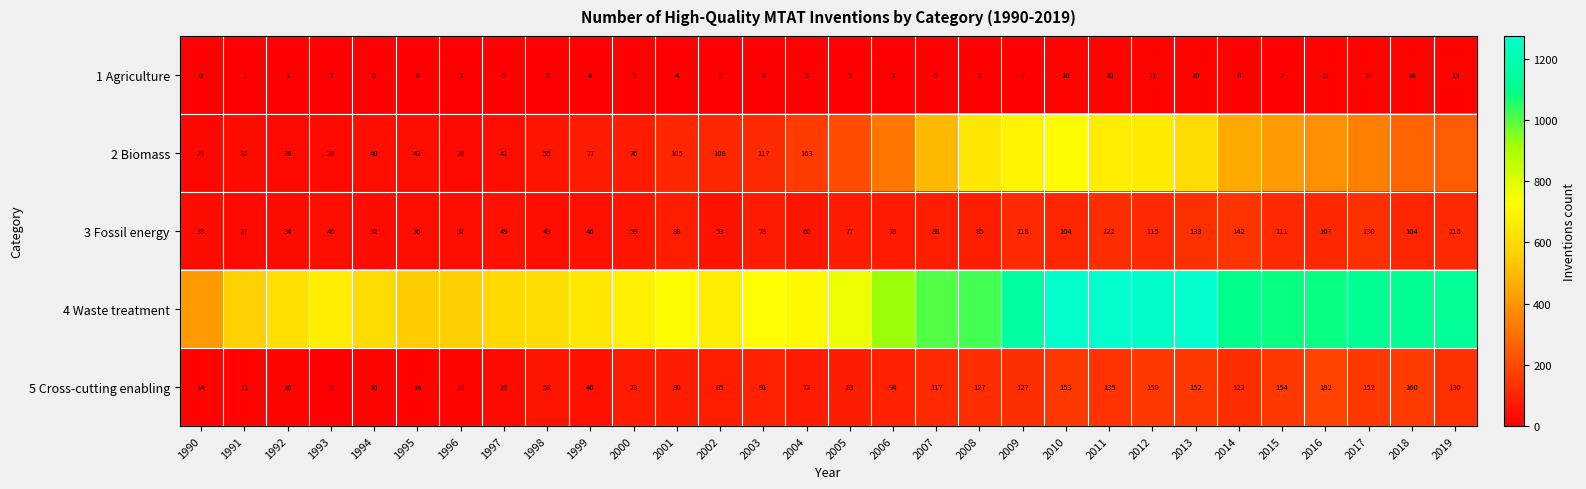

Where is 5 Cross-cutting enabling nearest to the value 92?

2003